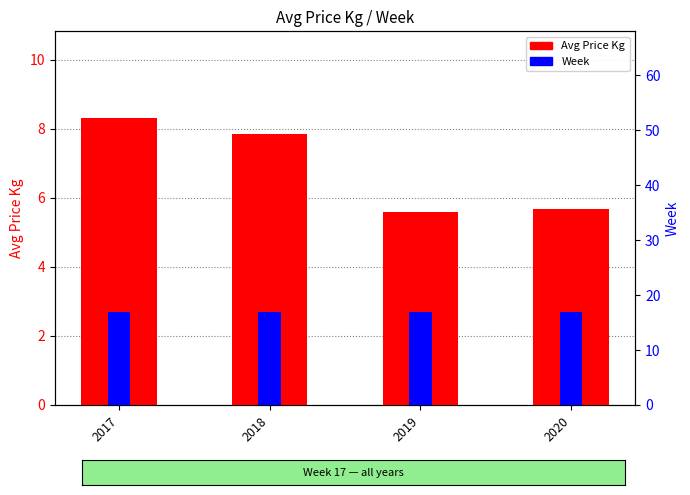

Which label corresponds to the smallest value in the chart?

2019